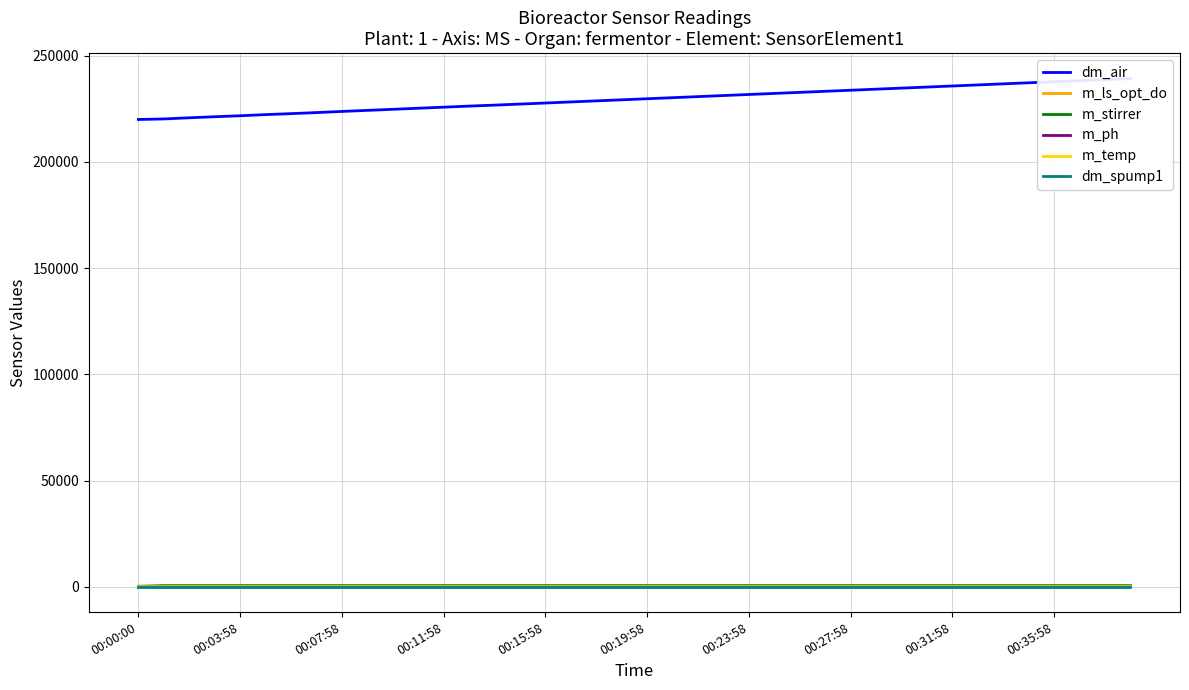

What is the approximate value of dm_spump1 at 19?

62.0